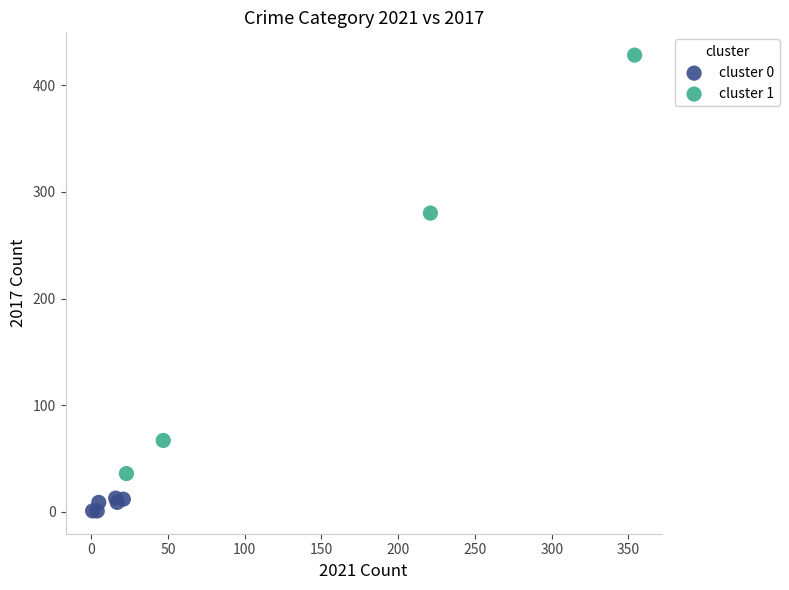

Which series contains the highest Y value?

cluster 1